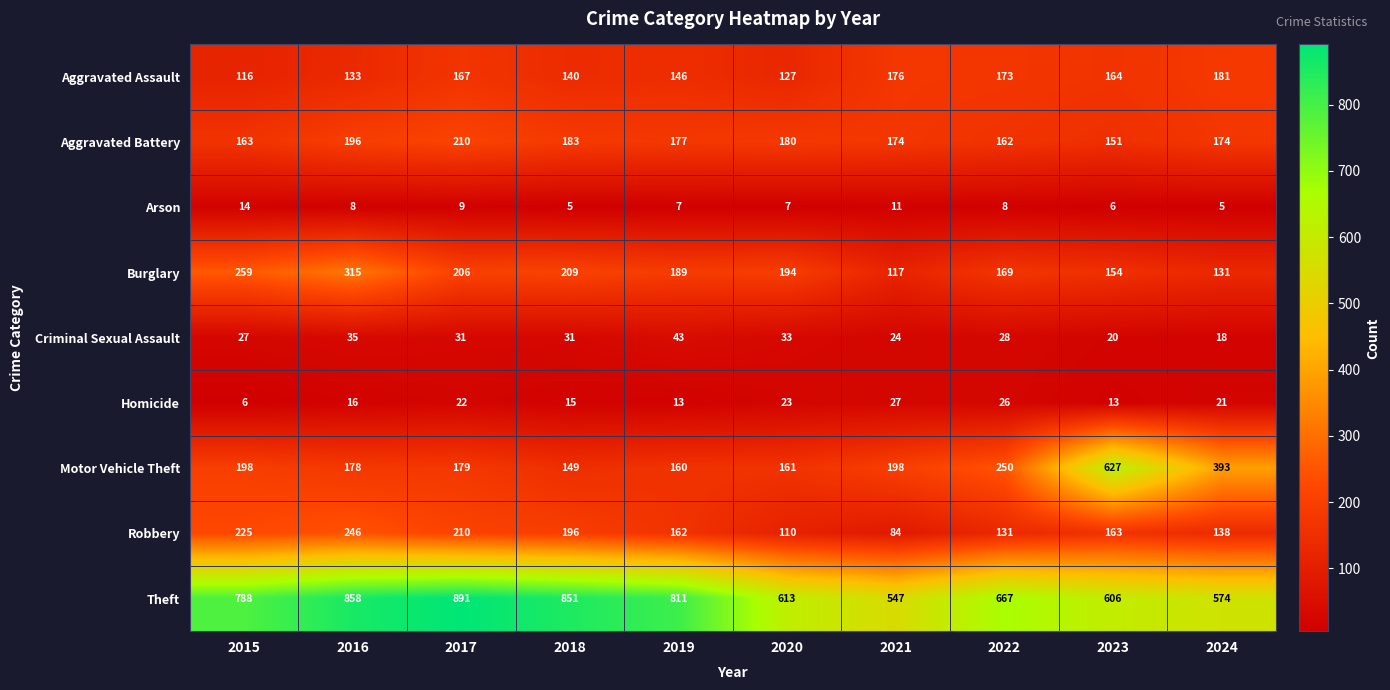

What is the total value across all series at 2019?

1708